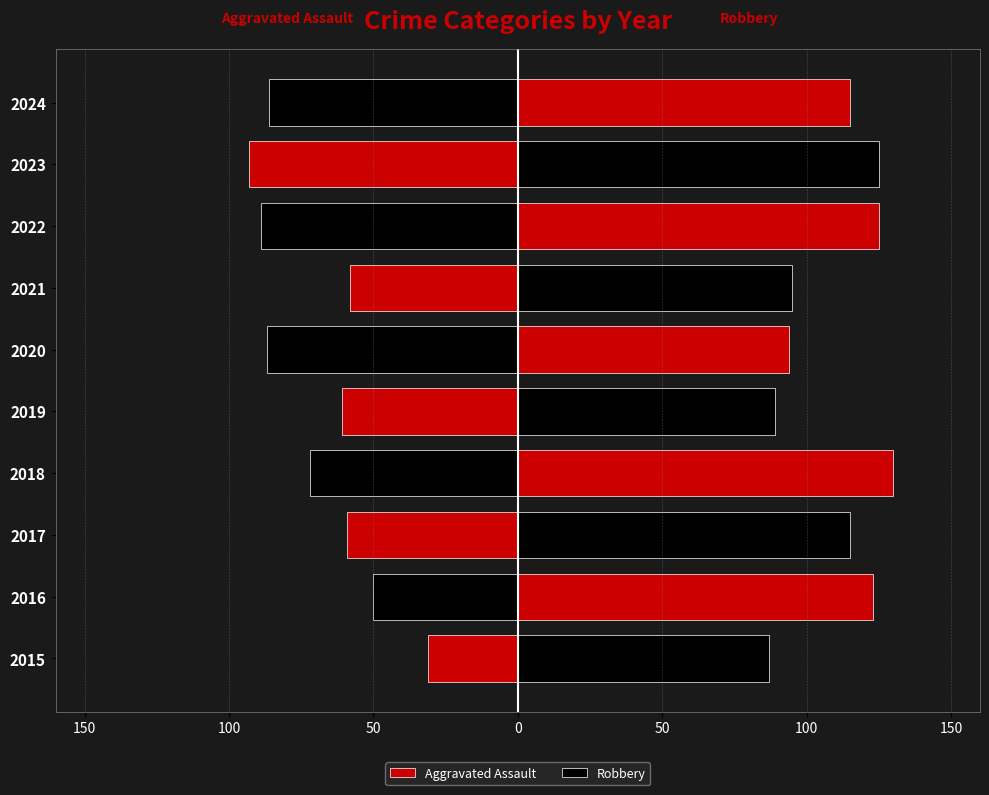

Which series has the widest spread of values?

Aggravated Assault